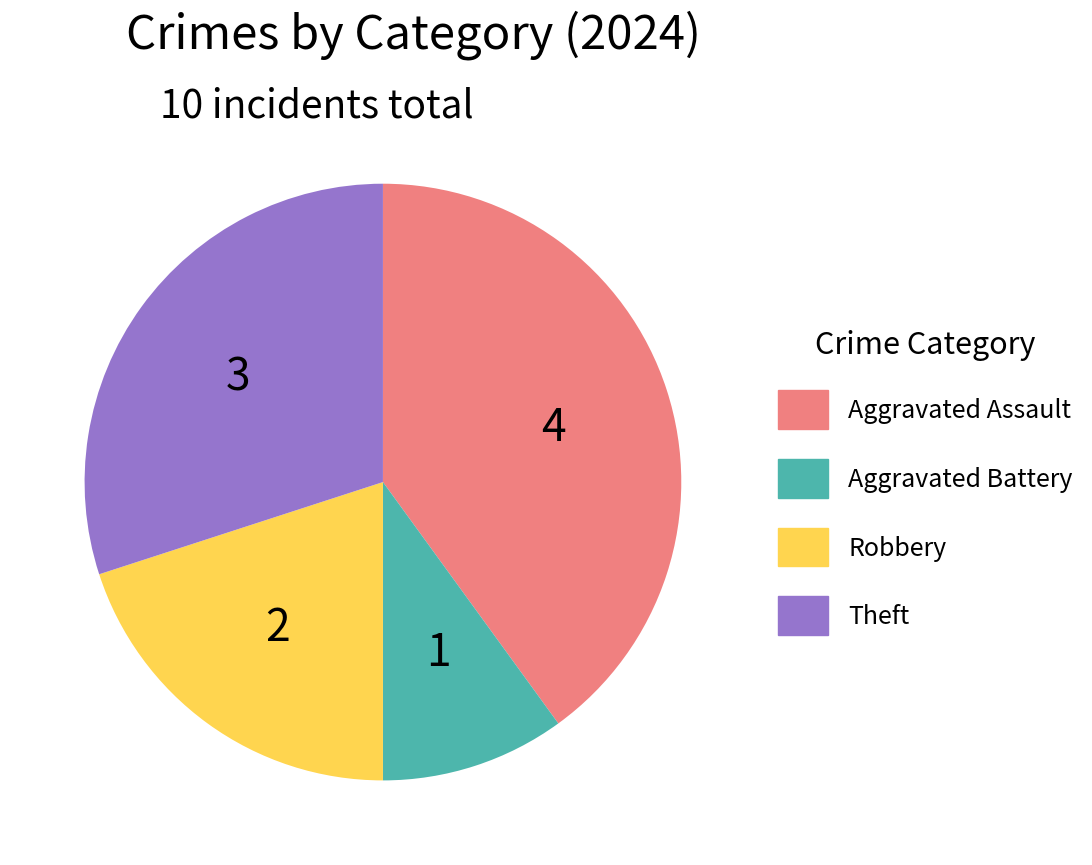

Is there a majority slice in this chart?

No